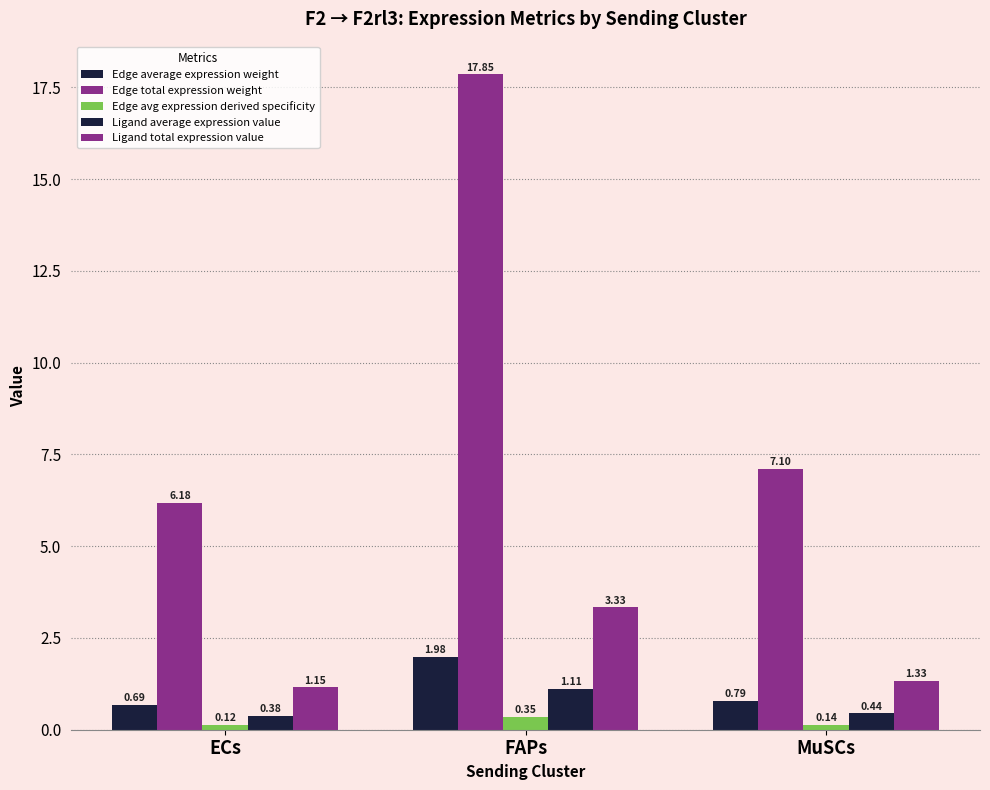

Which label corresponds to the largest value in the chart?

FAPs